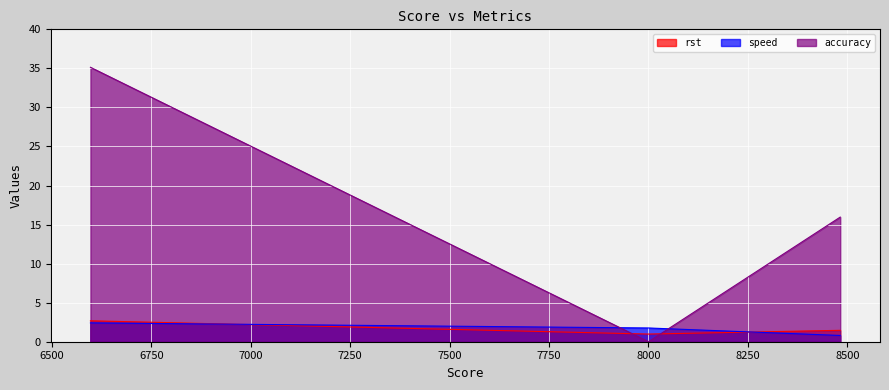

The rst series shows 2.0 at 8482.0. True or false?

False